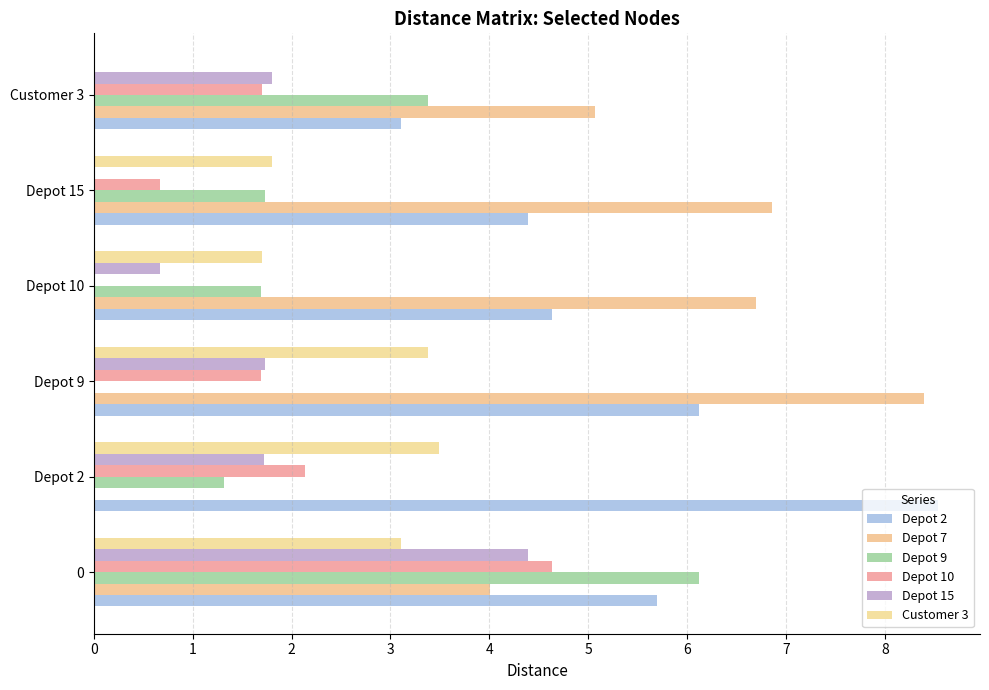

How many values in Depot 7 are above zero?

5